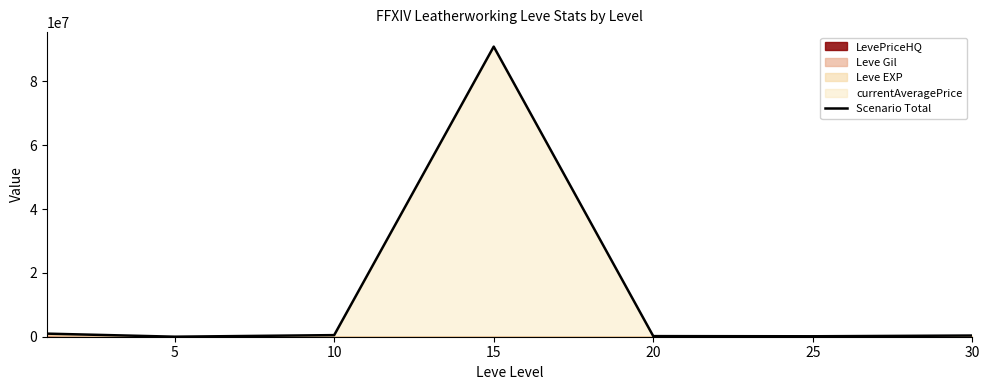

What is the difference between the maximum and minimum values?

90916280